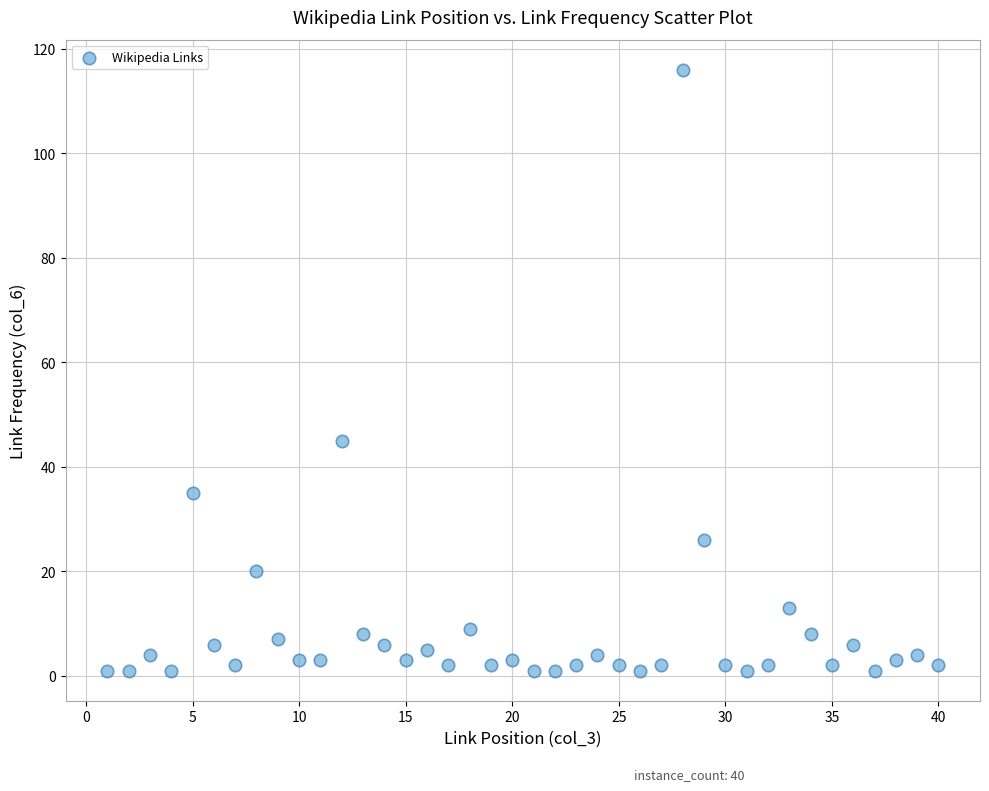

What is the range of Y values (max minus min)?

115